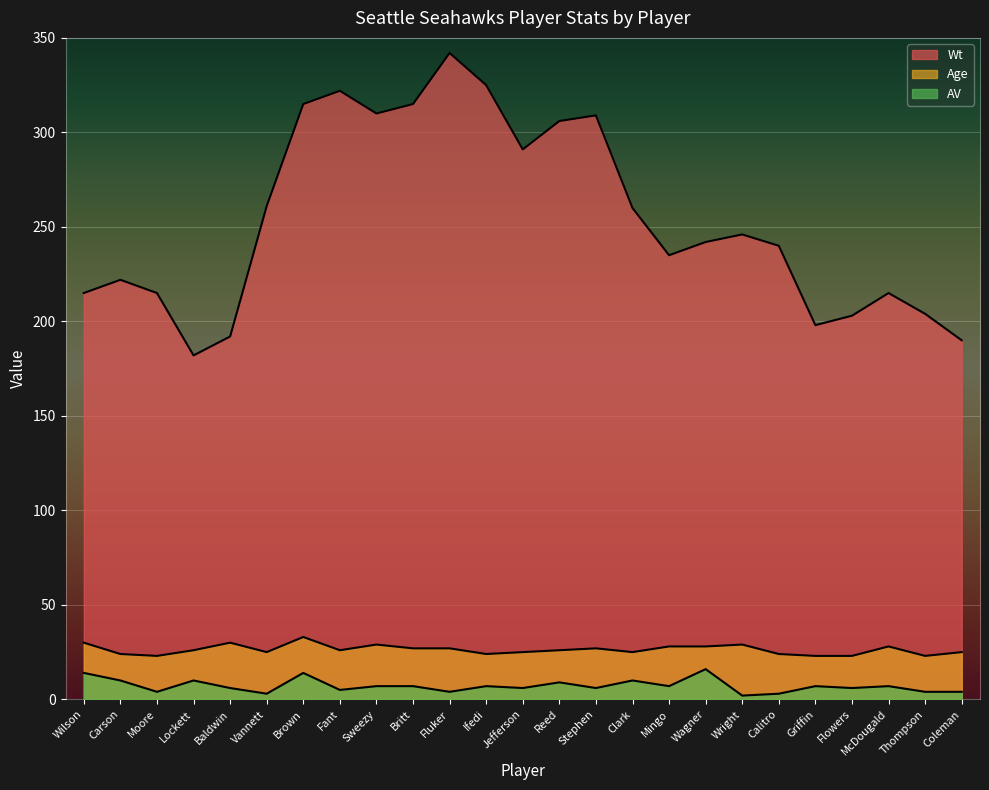

Rank the series at Mingo from highest to lowest value.

Wt, Age, AV